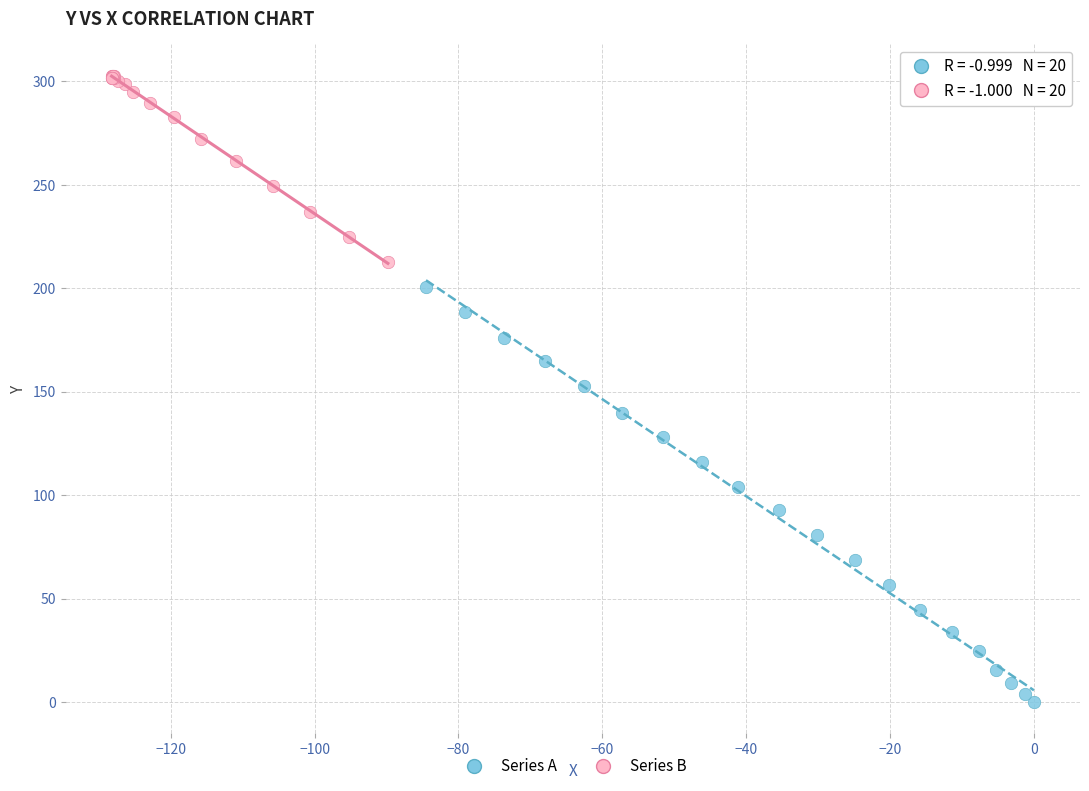

Which series contains the lowest Y value?

Series A